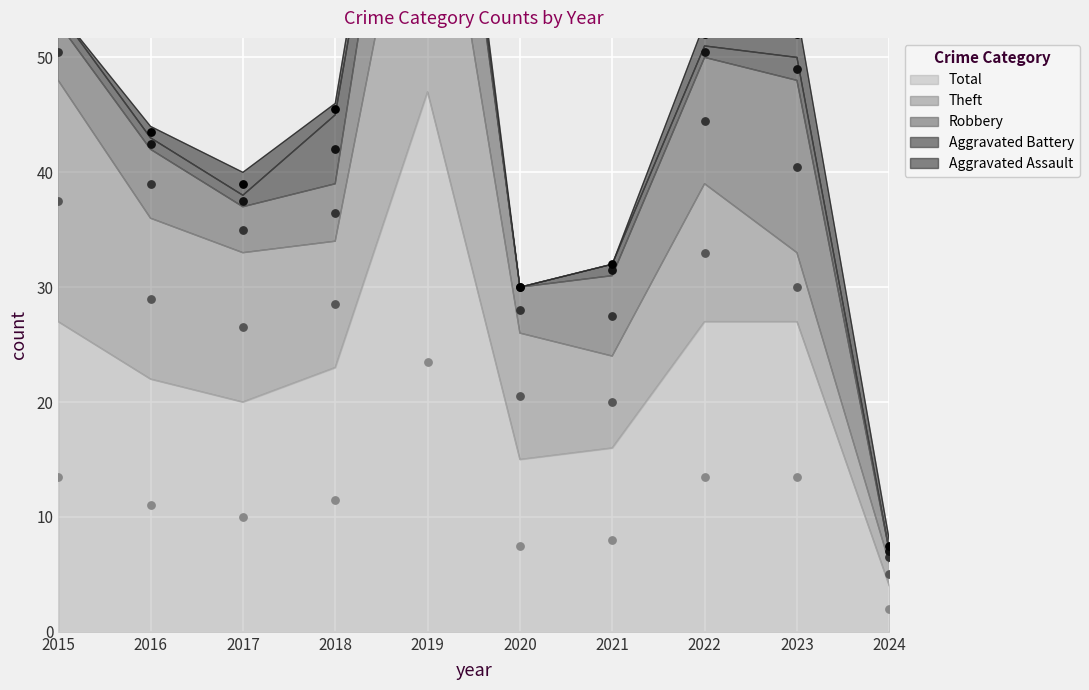

What is the total value across all series at 2016?

44